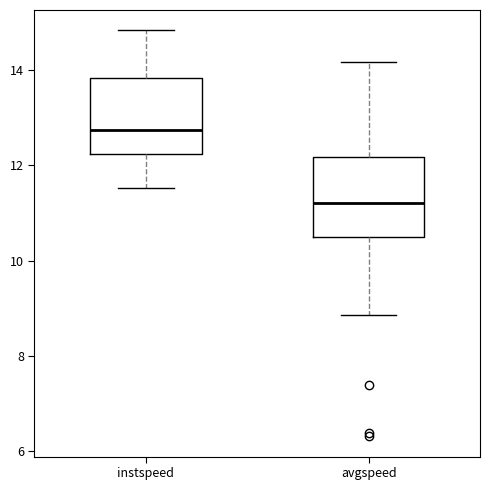

Which box's median line is the highest?

instspeed